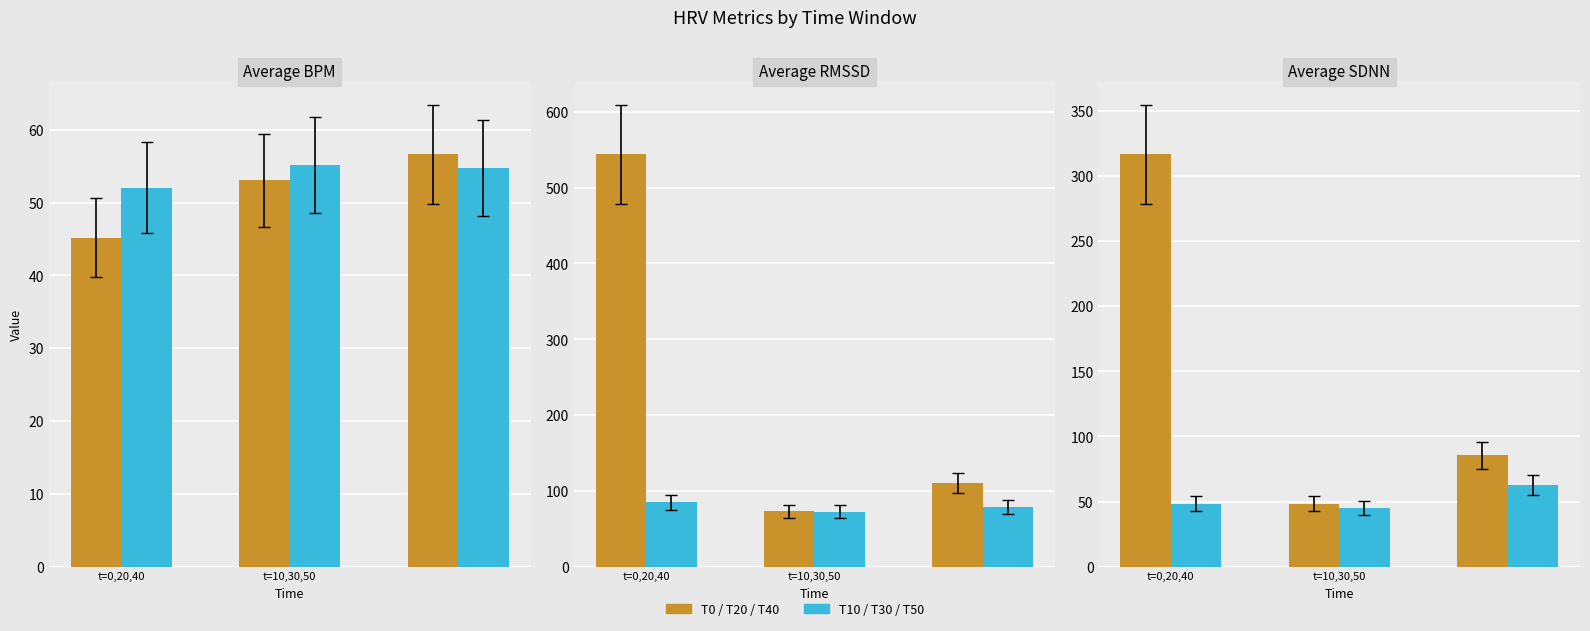

At t=0,20,40, list the series in order from smallest to largest.

T10/T30/T50, T0/T20/T40